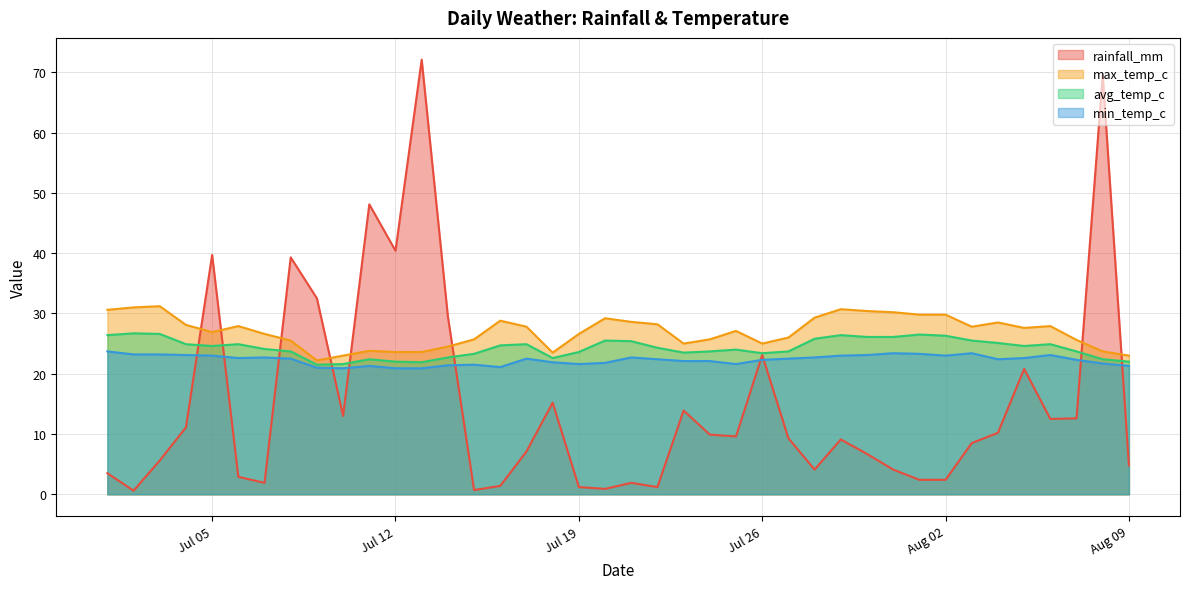

What is the value of the avg_temp_c point at the 22nd from the left?

24.3